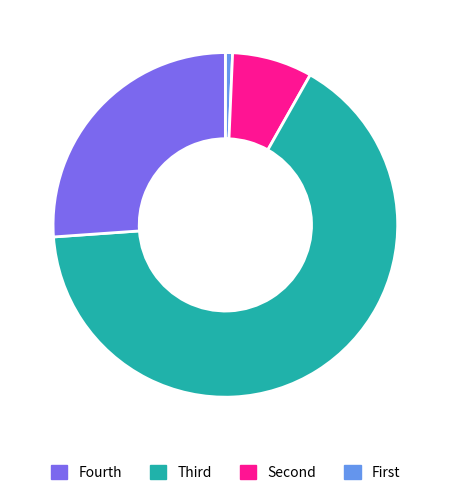

Does any single category account for the majority?

Yes